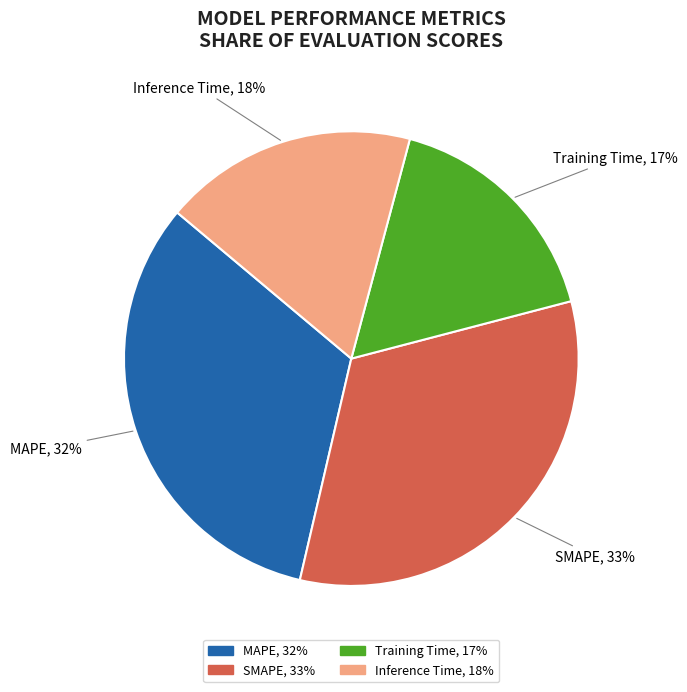

The SMAPE slice represents 40% of the pie. True or false?

False